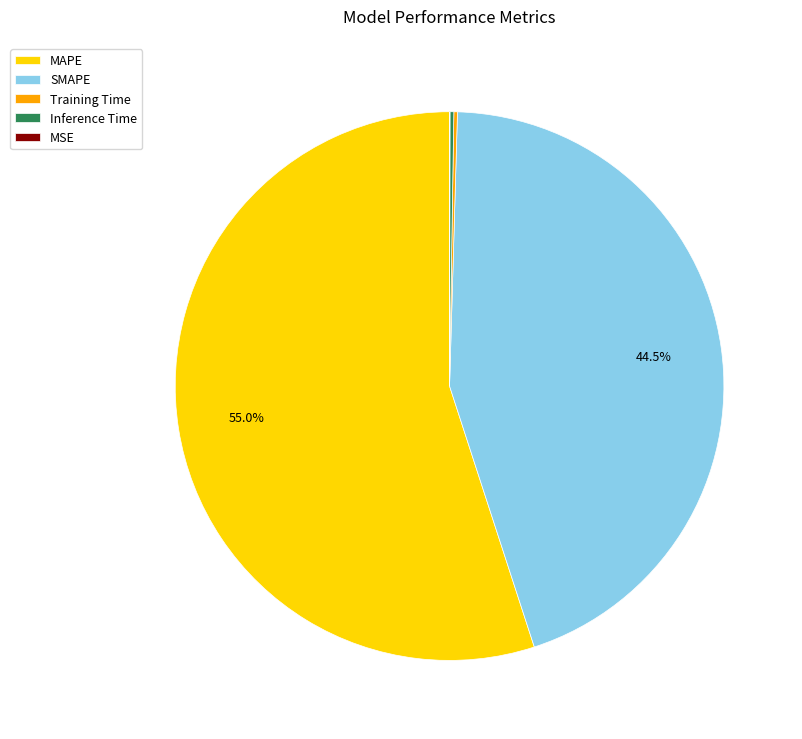

The MAPE slice represents 55% of the pie. True or false?

True